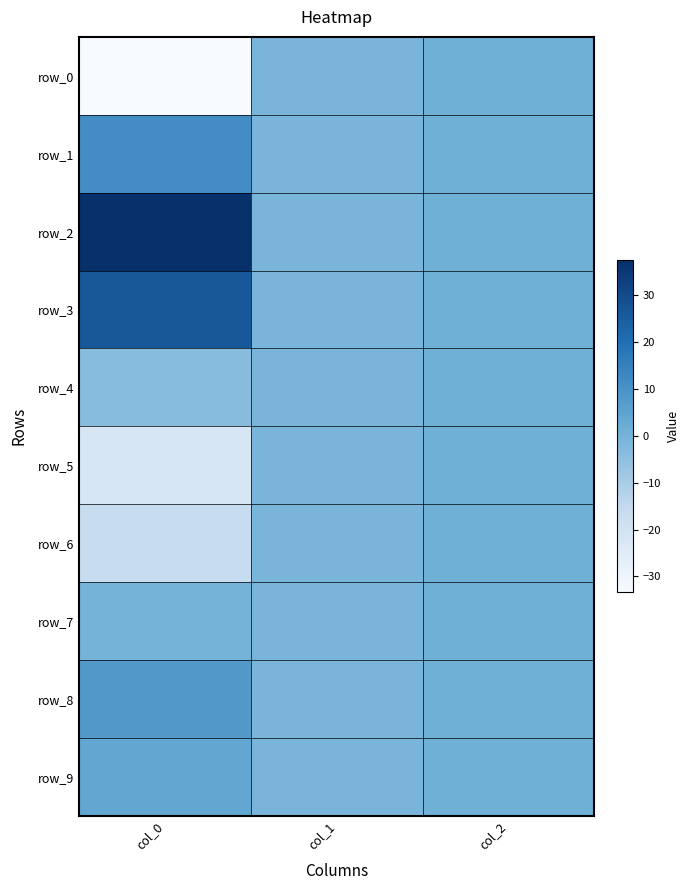

Is it true that row_5 equals -29.4 at col_0?

False